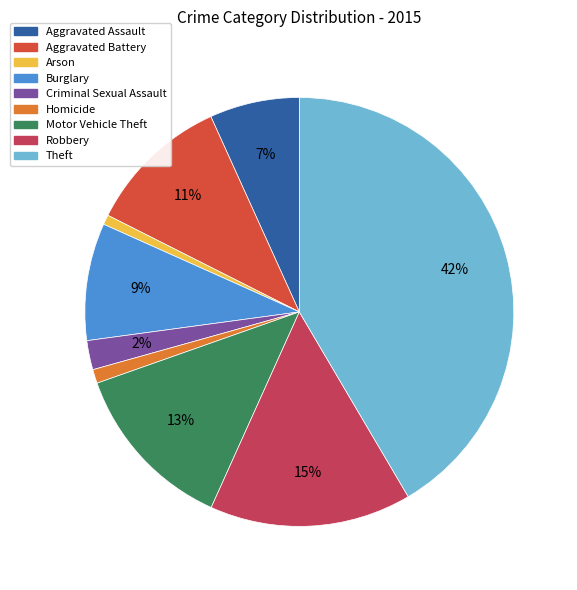

To the nearest percent, what portion does Theft represent?

42%